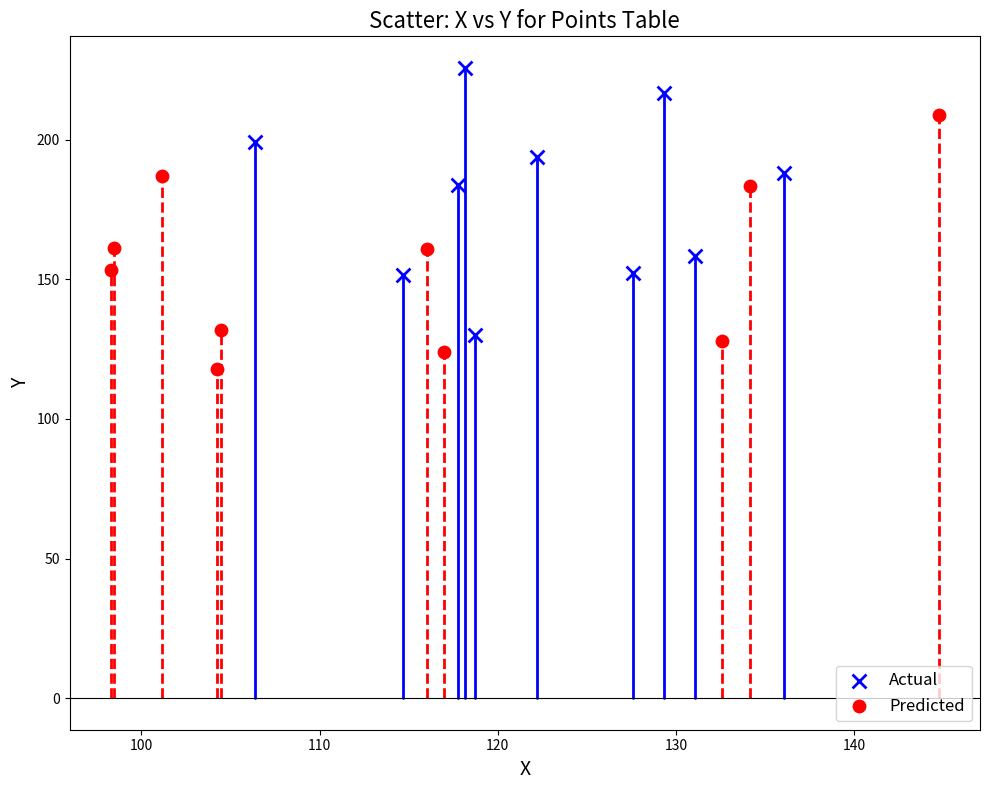

Which series reaches the minimum Y coordinate?

Predicted